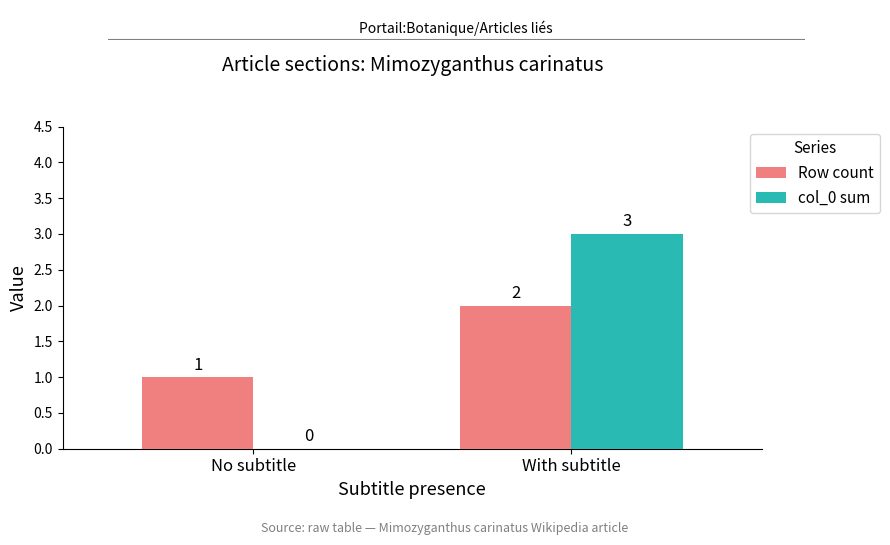

What value does the col_0 sum series have at With subtitle?

3